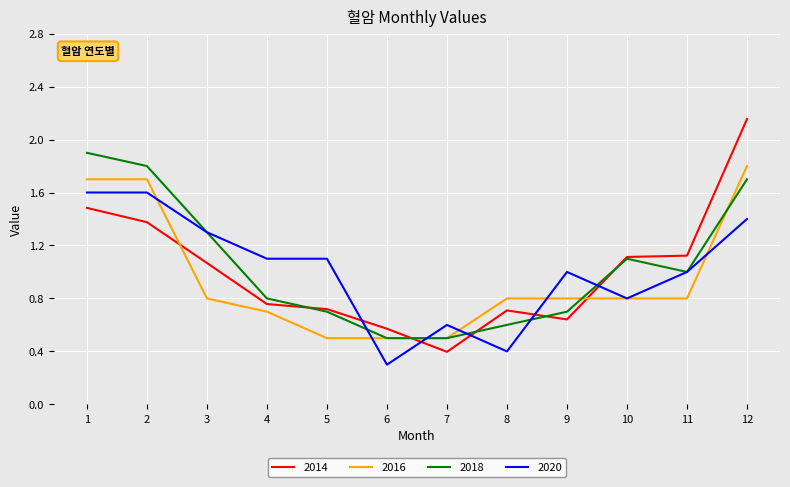

True or false: 2018 and 2020 cross at least once.

True